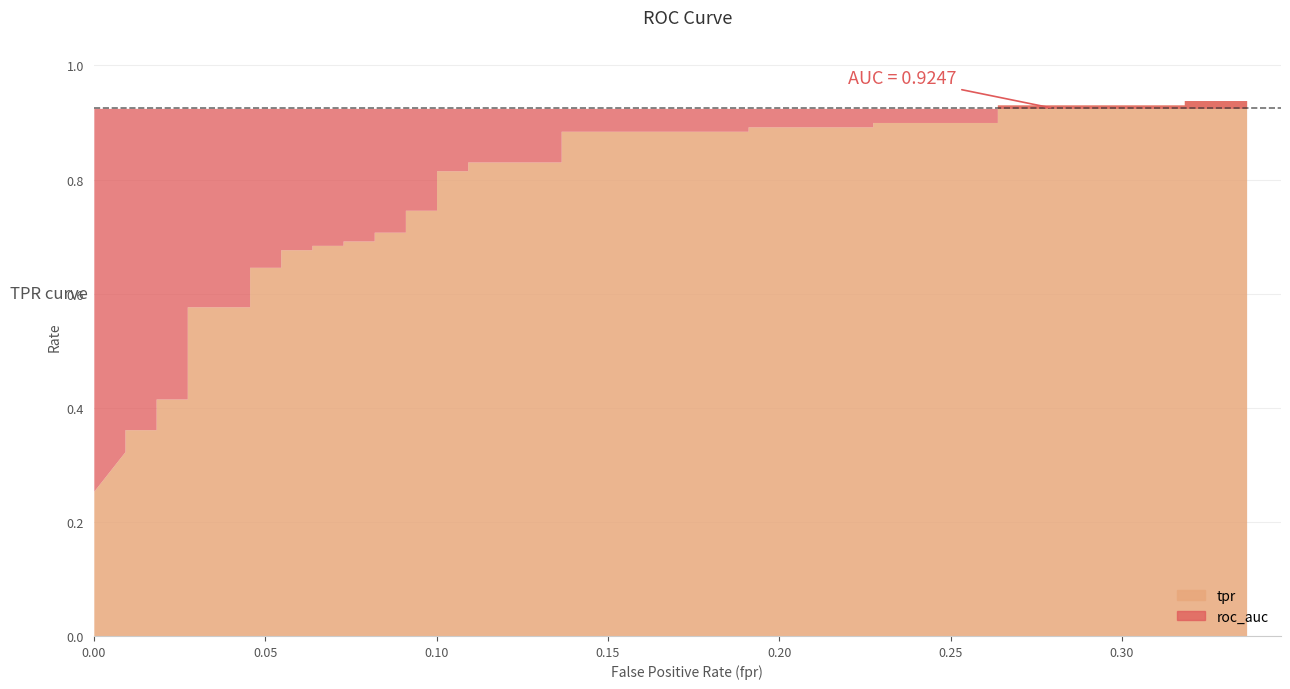

At 16, list the series in order from largest to smallest.

roc_auc, tpr